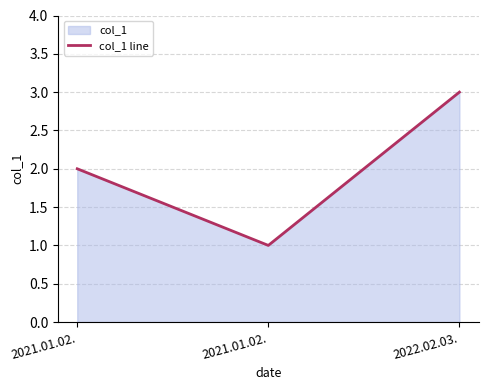

What is the sum of all values?

6